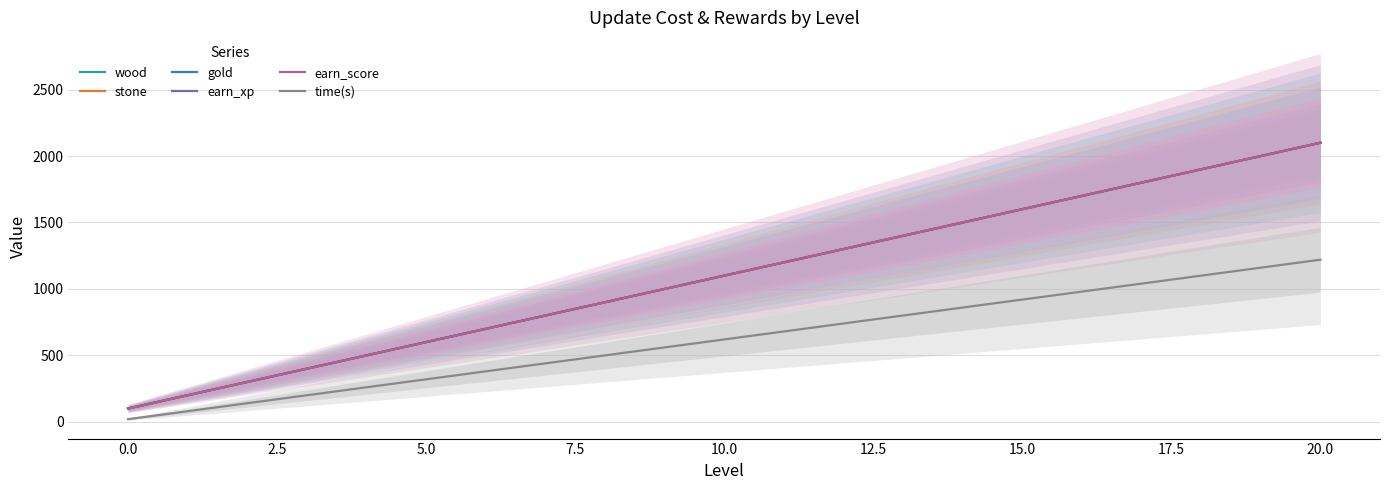

Reading right to left, extract all data points from this chart.

wood: 2100	2000	1900	1800	1700	1600	1500	1400	1300	1200	1100	1000	900	800	700	600	500	400	300	200	100
stone: 2100	2000	1900	1800	1700	1600	1500	1400	1300	1200	1100	1000	900	800	700	600	500	400	300	200	100
gold: 2100	2000	1900	1800	1700	1600	1500	1400	1300	1200	1100	1000	900	800	700	600	500	400	300	200	100
earn_xp: 2100	2000	1900	1800	1700	1600	1500	1400	1300	1200	1100	1000	900	800	700	600	500	400	300	200	100
earn_score: 2100	2000	1900	1800	1700	1600	1500	1400	1300	1200	1100	1000	900	800	700	600	500	400	300	200	100
time(s): 1220	1160	1100	1040	980	920	860	800	740	680	620	560	500	440	380	320	260	200	140	80	20